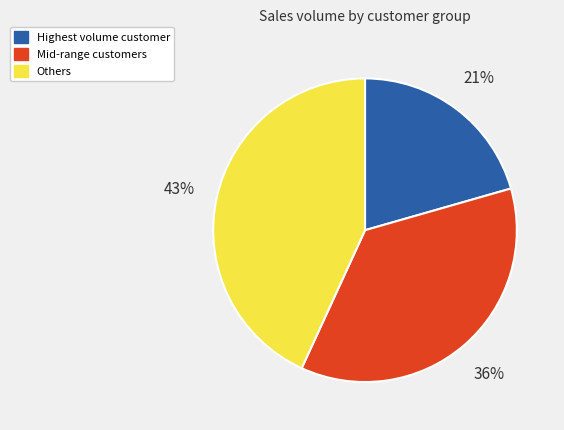

Is there any slice that represents more than half of the pie?

No